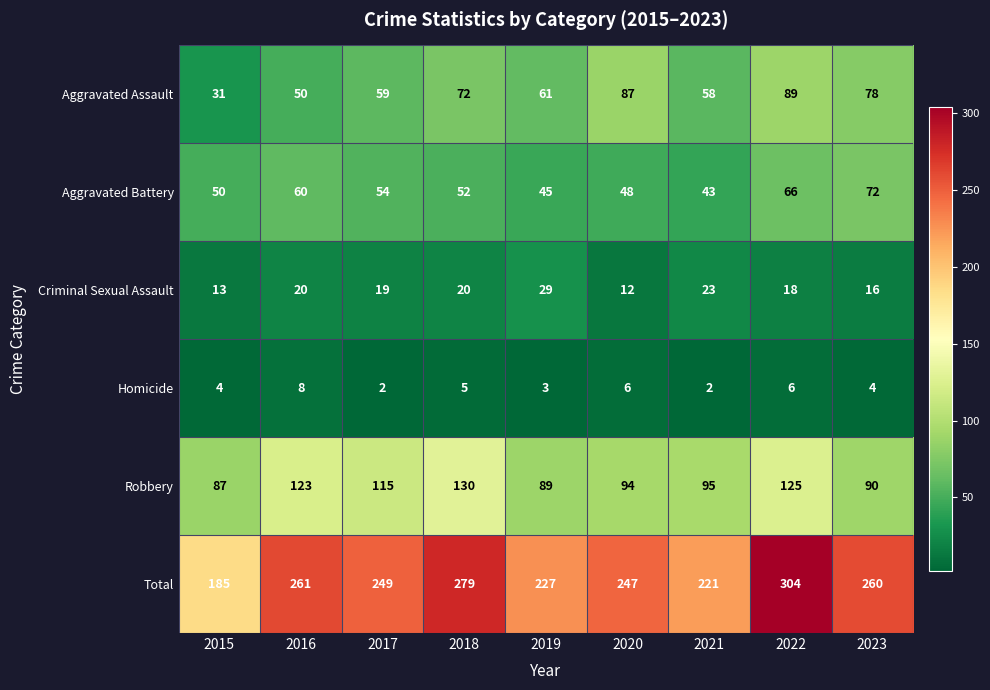

At which label does Robbery first exceed 95?

2016